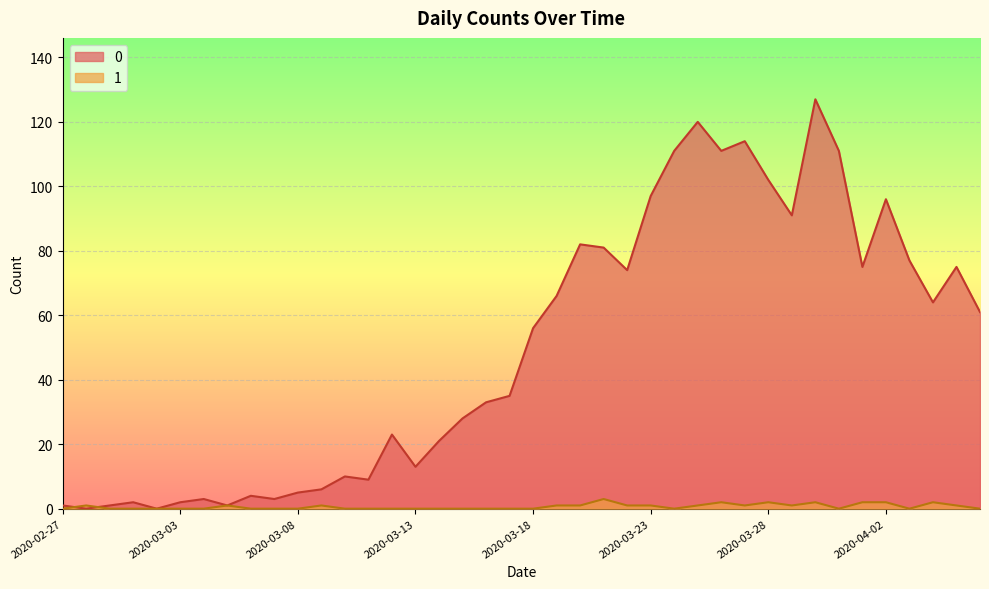

Reading left to right, transcribe all the data shown in this chart.

0: 2020-02-27=1	2020-02-28=0	2020-02-29=1	2020-03-01=2	2020-03-02=0	2020-03-03=2	2020-03-04=3	2020-03-05=1	2020-03-06=4	2020-03-07=3	2020-03-08=5	2020-03-09=6	2020-03-10=10	2020-03-11=9	2020-03-12=23	2020-03-13=13	2020-03-14=21	2020-03-15=28	2020-03-16=33	2020-03-17=35	2020-03-18=56	2020-03-19=66	2020-03-20=82	2020-03-21=81	2020-03-22=74	2020-03-23=97	2020-03-24=111	2020-03-25=120	2020-03-26=111	2020-03-27=114	2020-03-28=102	2020-03-29=91	2020-03-30=127	2020-03-31=111	2020-04-01=75	2020-04-02=96	2020-04-03=77	2020-04-04=64	2020-04-05=75	2020-04-06=61
1: 2020-02-27=0	2020-02-28=1	2020-02-29=0	2020-03-01=0	2020-03-02=0	2020-03-03=0	2020-03-04=0	2020-03-05=1	2020-03-06=0	2020-03-07=0	2020-03-08=0	2020-03-09=1	2020-03-10=0	2020-03-11=0	2020-03-12=0	2020-03-13=0	2020-03-14=0	2020-03-15=0	2020-03-16=0	2020-03-17=0	2020-03-18=0	2020-03-19=1	2020-03-20=1	2020-03-21=3	2020-03-22=1	2020-03-23=1	2020-03-24=0	2020-03-25=1	2020-03-26=2	2020-03-27=1	2020-03-28=2	2020-03-29=1	2020-03-30=2	2020-03-31=0	2020-04-01=2	2020-04-02=2	2020-04-03=0	2020-04-04=2	2020-04-05=1	2020-04-06=0